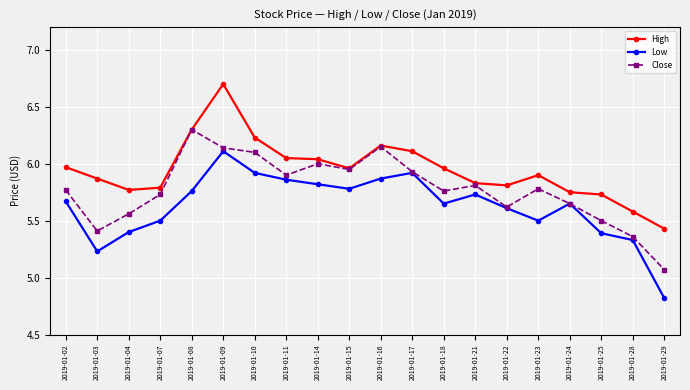

What is the difference between the second highest and minimum values in the High series?

0.9